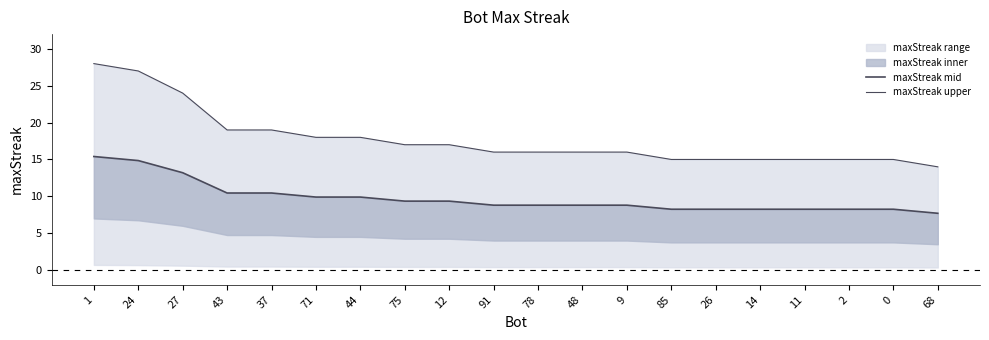

Is the value of maxStreak upper at 1 greater than the value of maxStreak mid at 14?

Yes